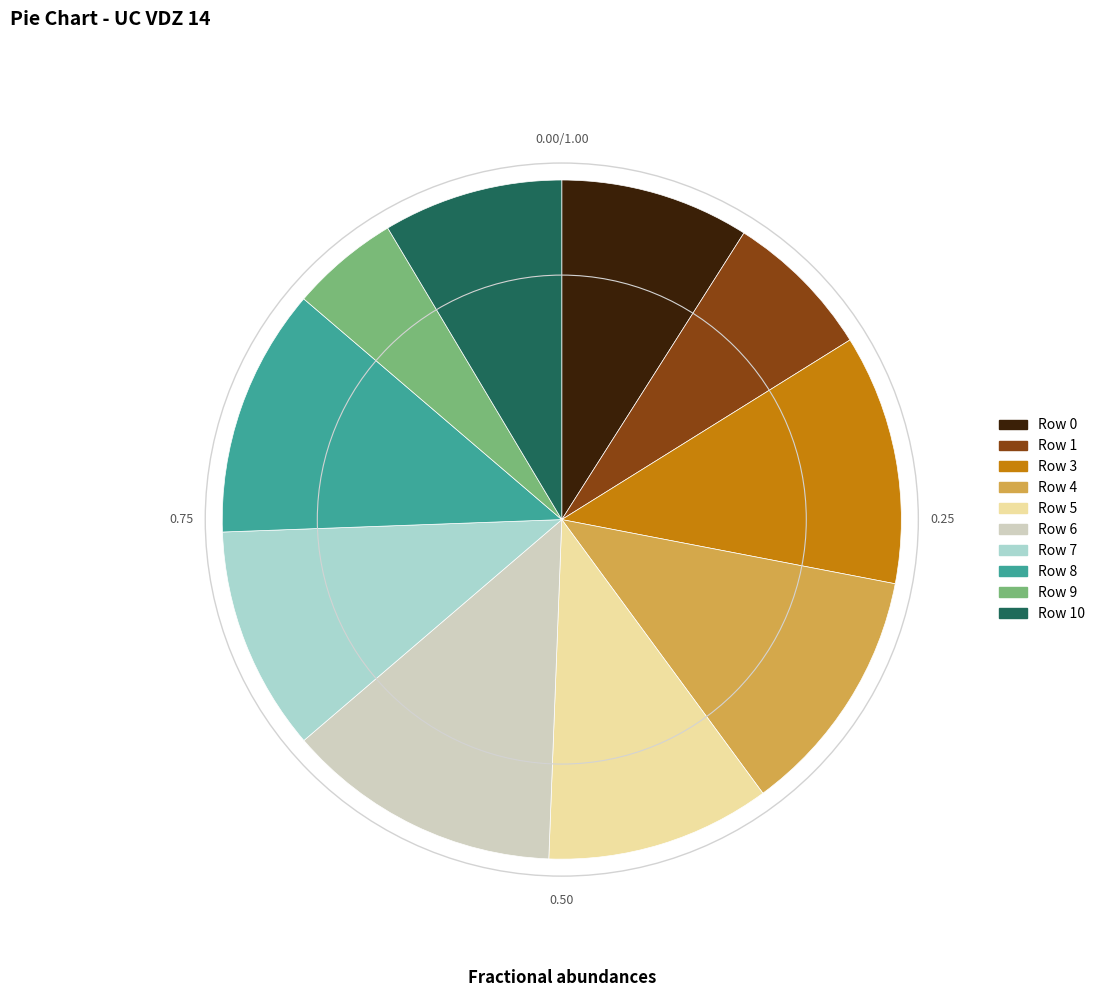

The Row 3 slice represents 12% of the pie. True or false?

True